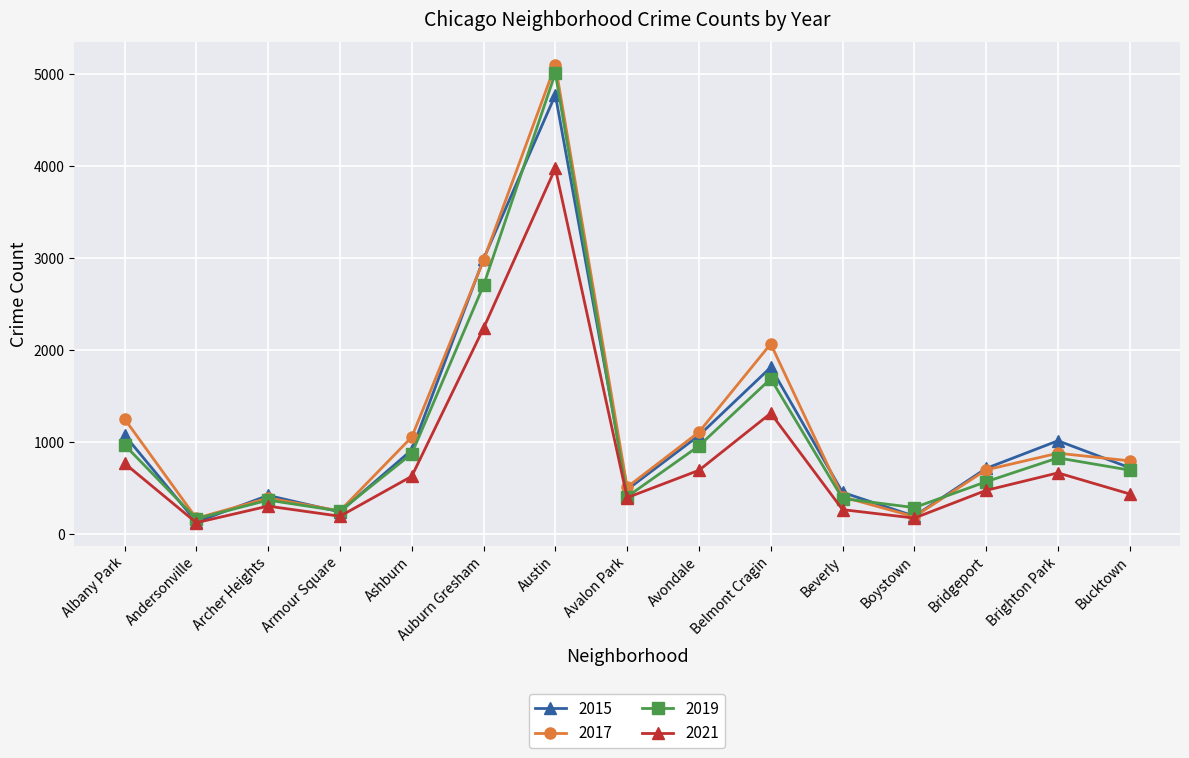

At which category does 2015 reach its first local peak?

Archer Heights